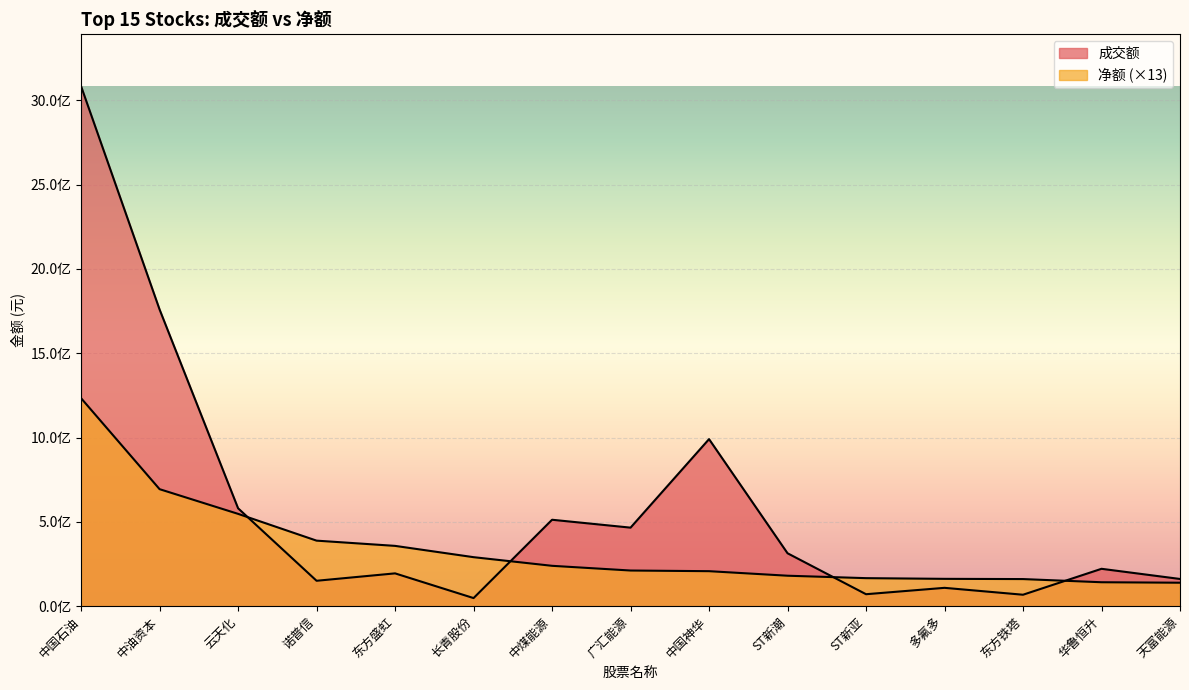

Where is 成交额 nearest to the value 1565264552?

中油资本